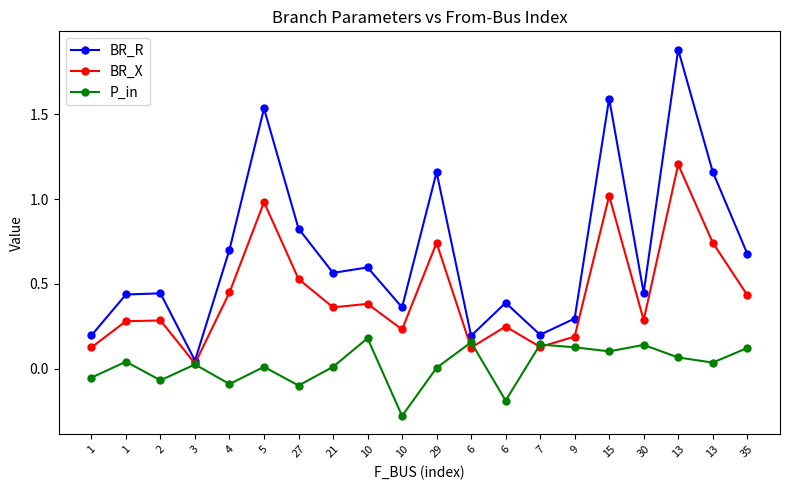

True or false: BR_X and BR_R intersect in this chart.

False